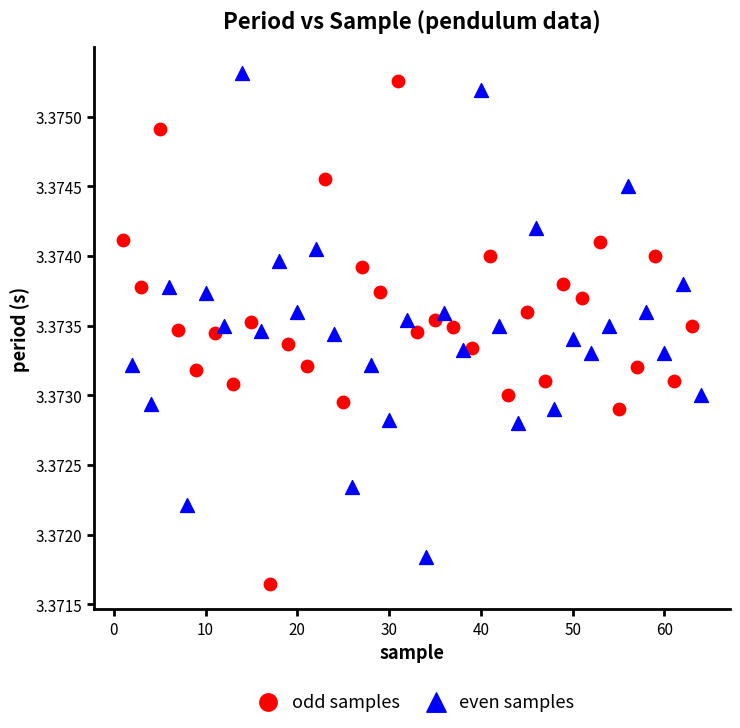

What are all the series names shown in the legend?

odd samples, even samples